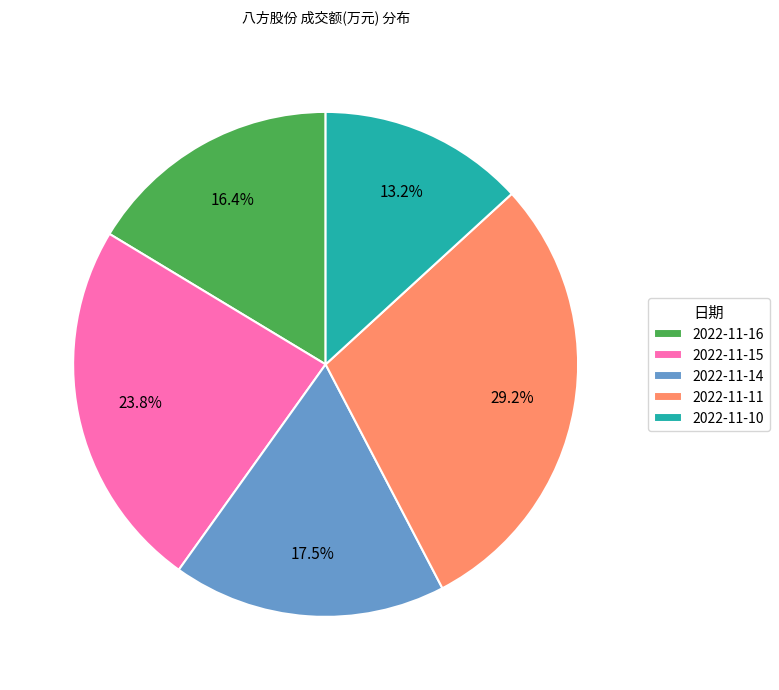

What percentage is NOT represented by 2022-11-16?

83.6%